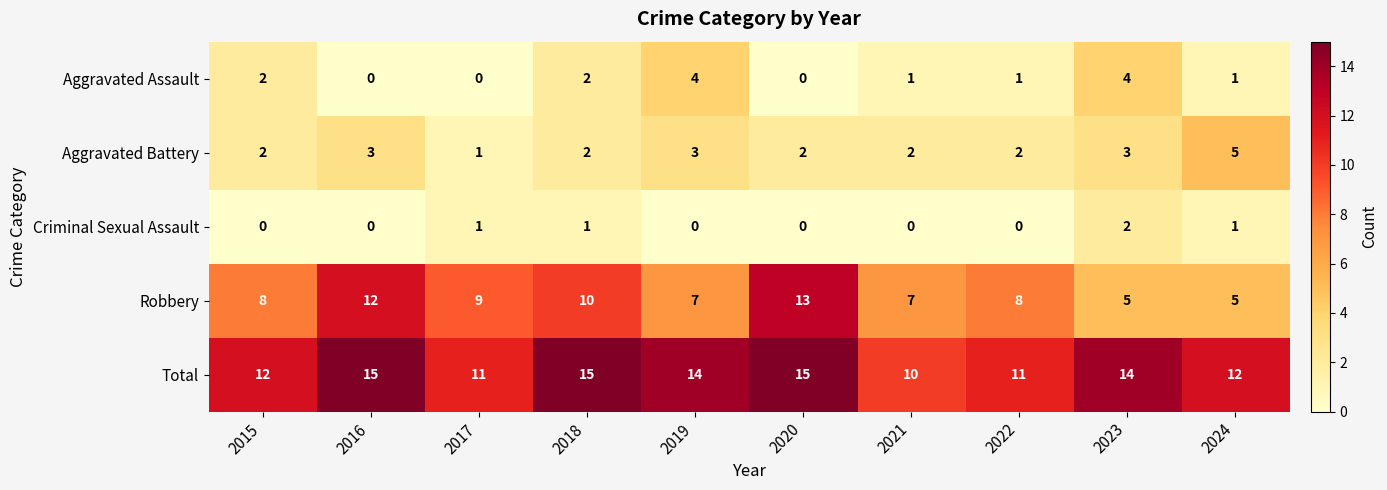

What is the difference between the maximum and minimum values in the Aggravated Battery series?

4